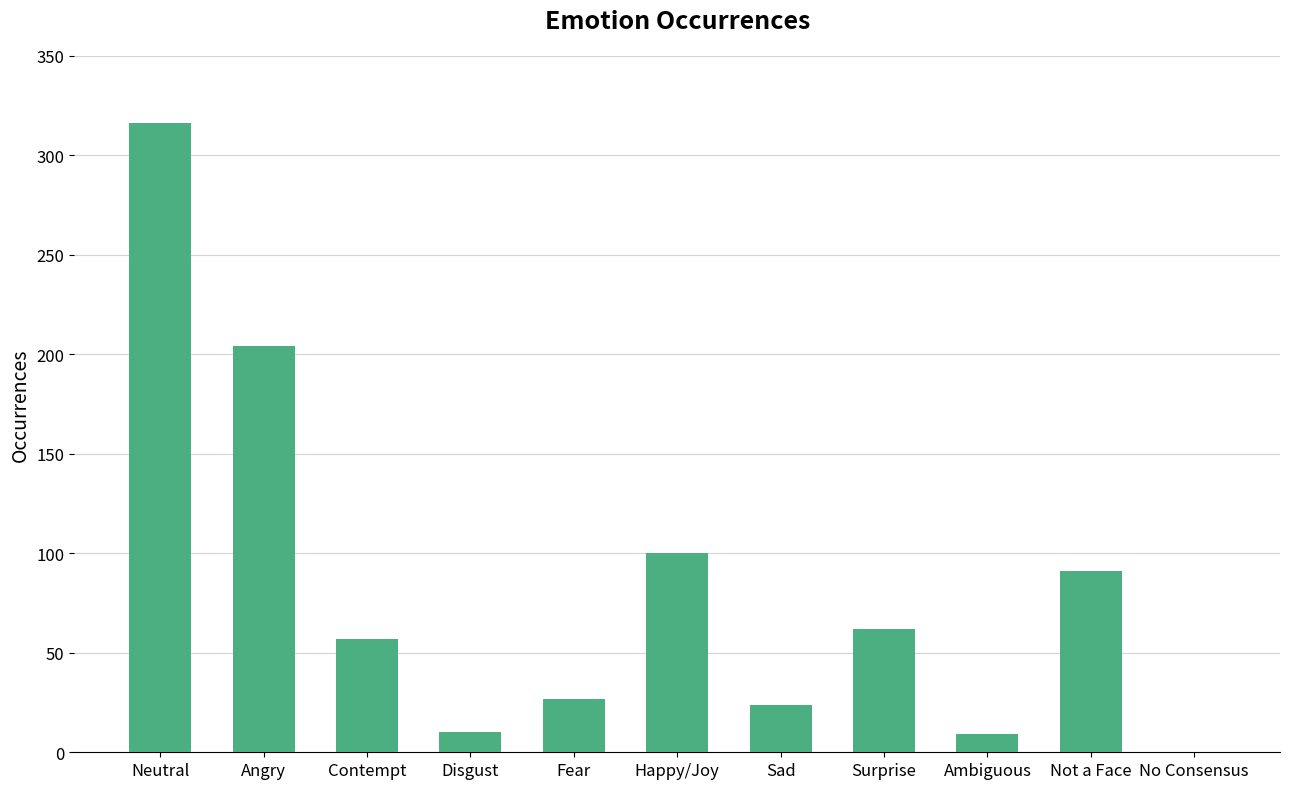

What is the sum of the values at Disgust and Ambiguous?

19